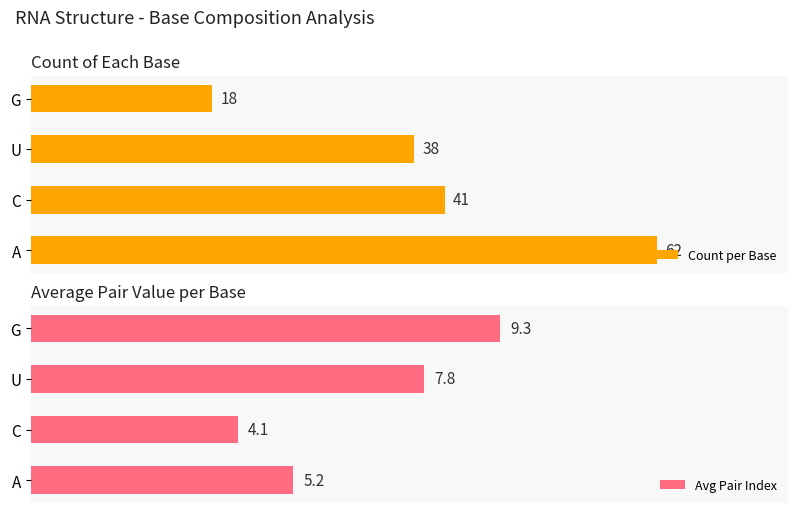

Rank the categories by Count per Base value from lowest to highest.

G, U, C, A